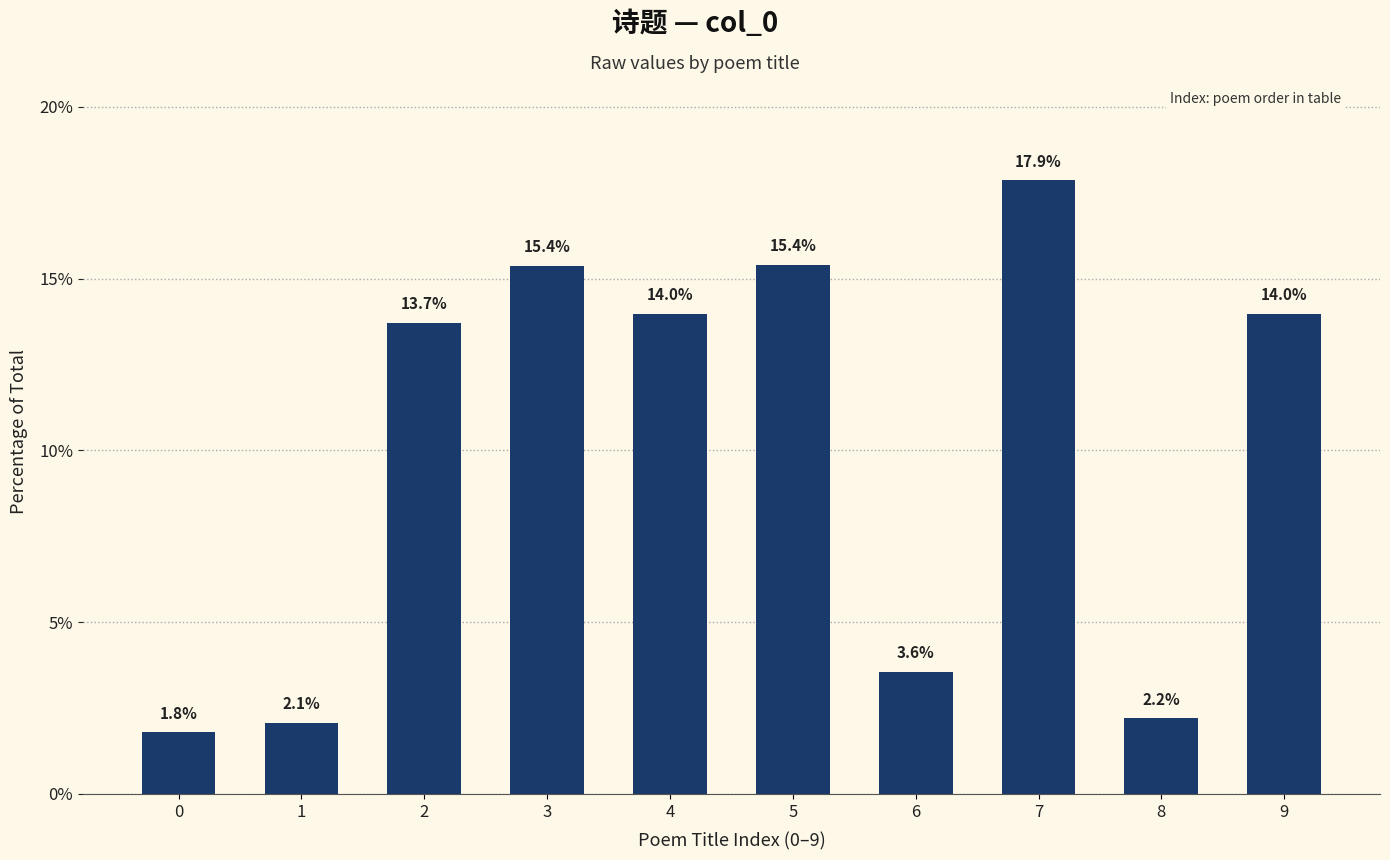

Which category has the highest value across all series?

7